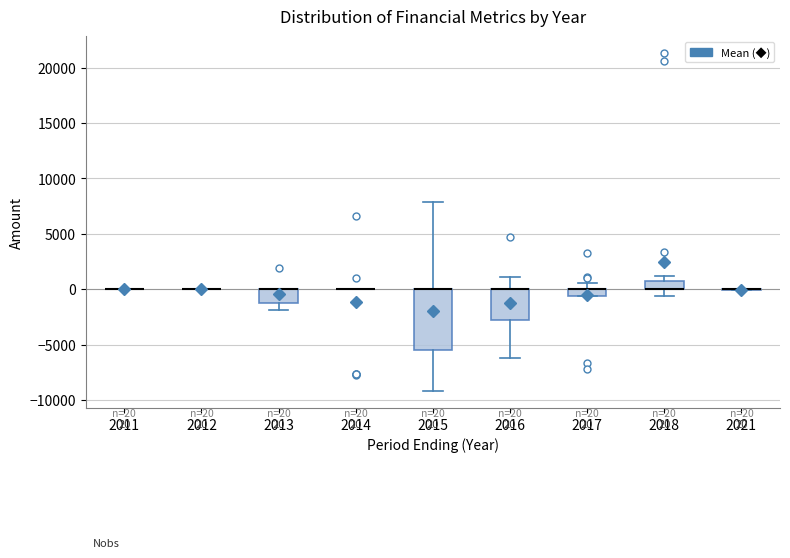

Comparing the boxes themselves (not the whiskers), which one is the tallest?

2015